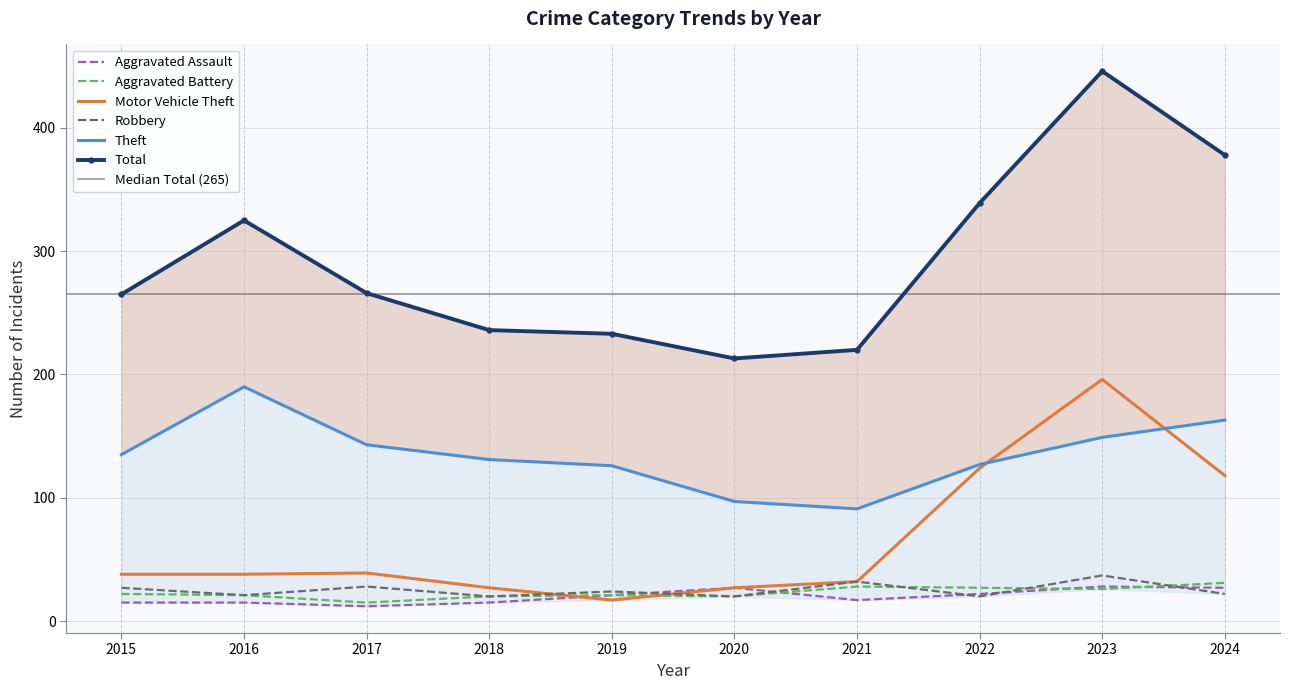

At how many categories does at least one series exceed 155?

10